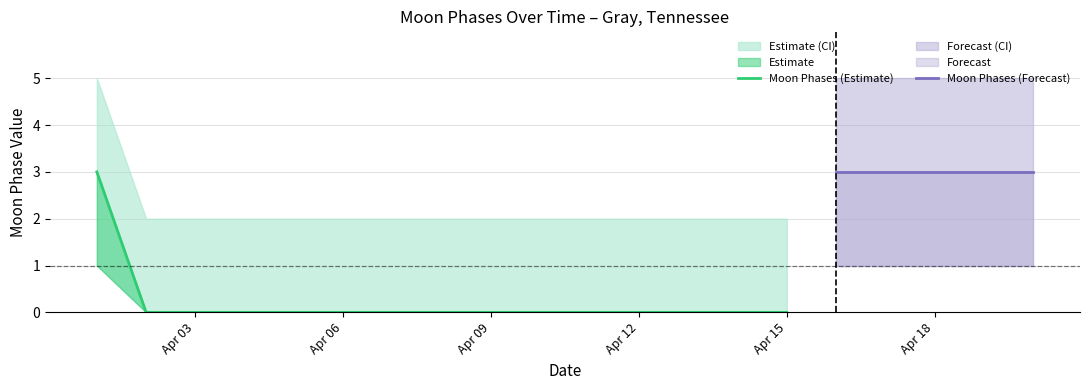

Is it true that Moon Phases equals 0 at 2022-04-03?

True